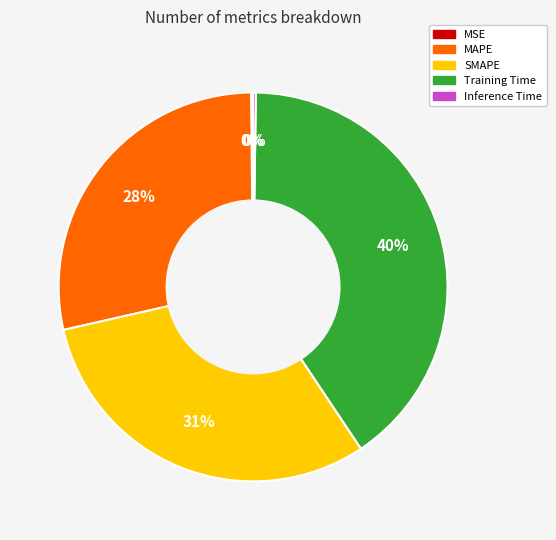

To the nearest percent, what is the average slice percentage?

20%